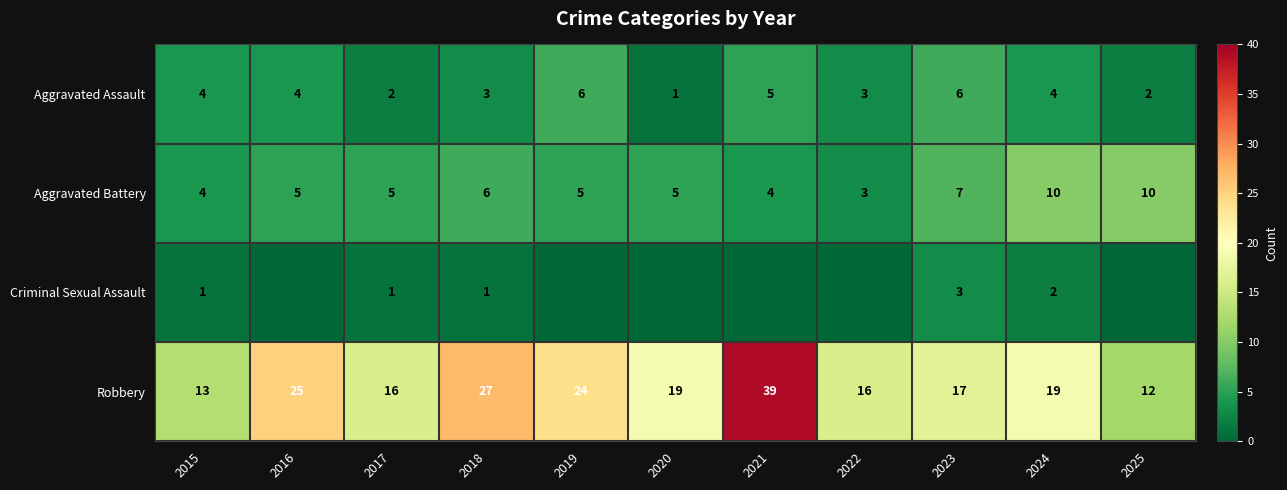

At which label does Robbery reach its minimum?

2025